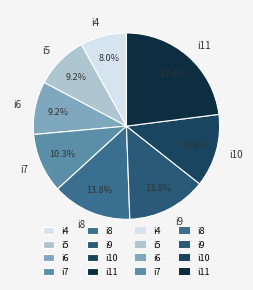

Which category has the biggest portion of the pie?

i11